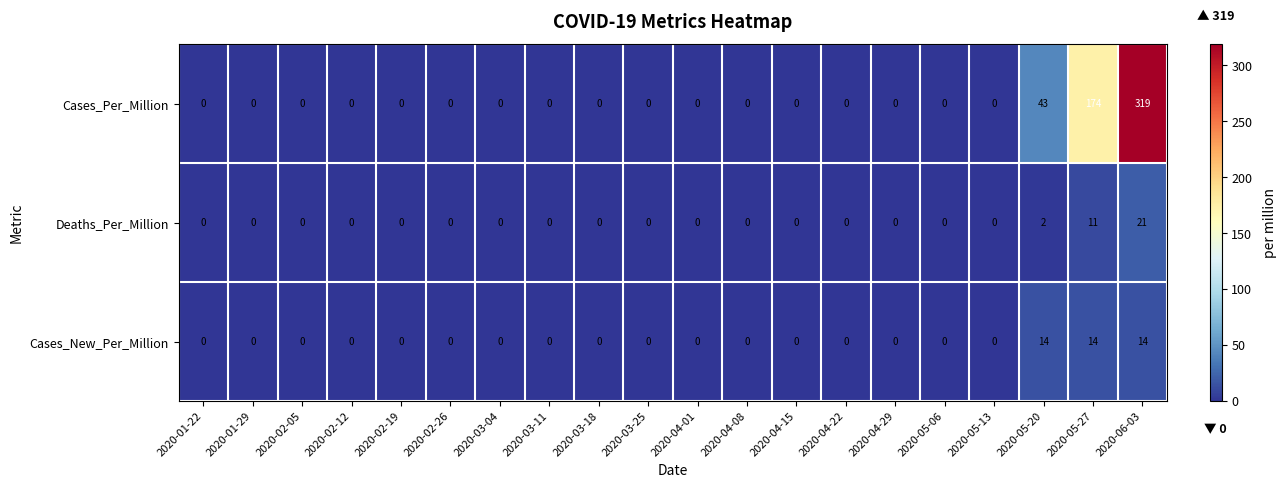

Is it true that Cases_Per_Million equals 221 at 2020-02-19?

False